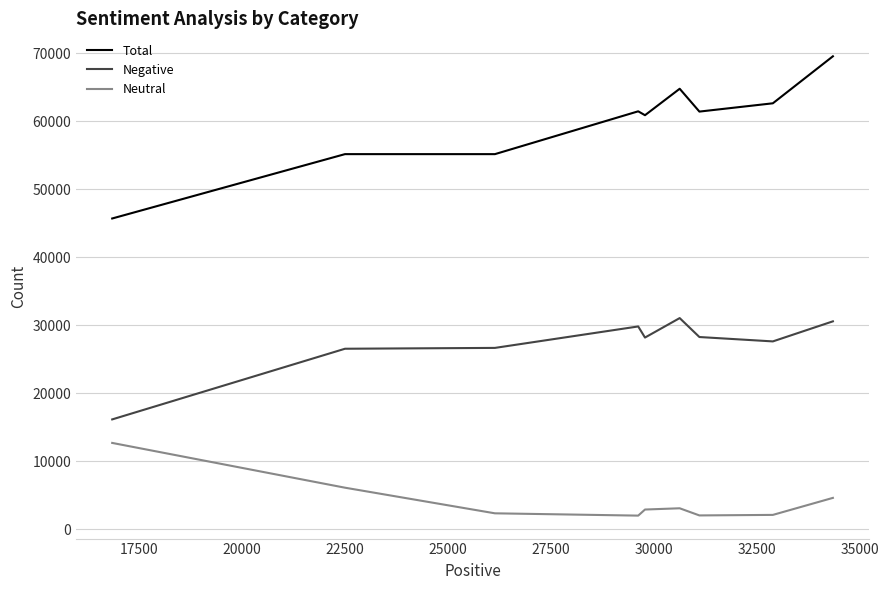

Rank the series by their average value, from lowest to highest.

Neutral, Negative, Total